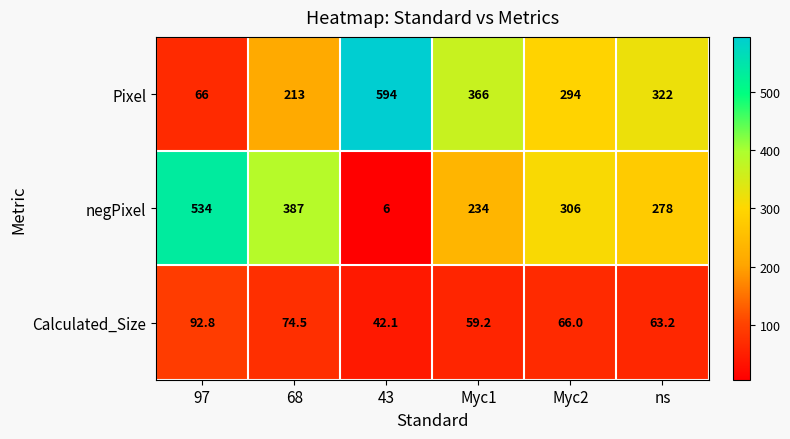

At which label does Calculated_Size first exceed 66?

97